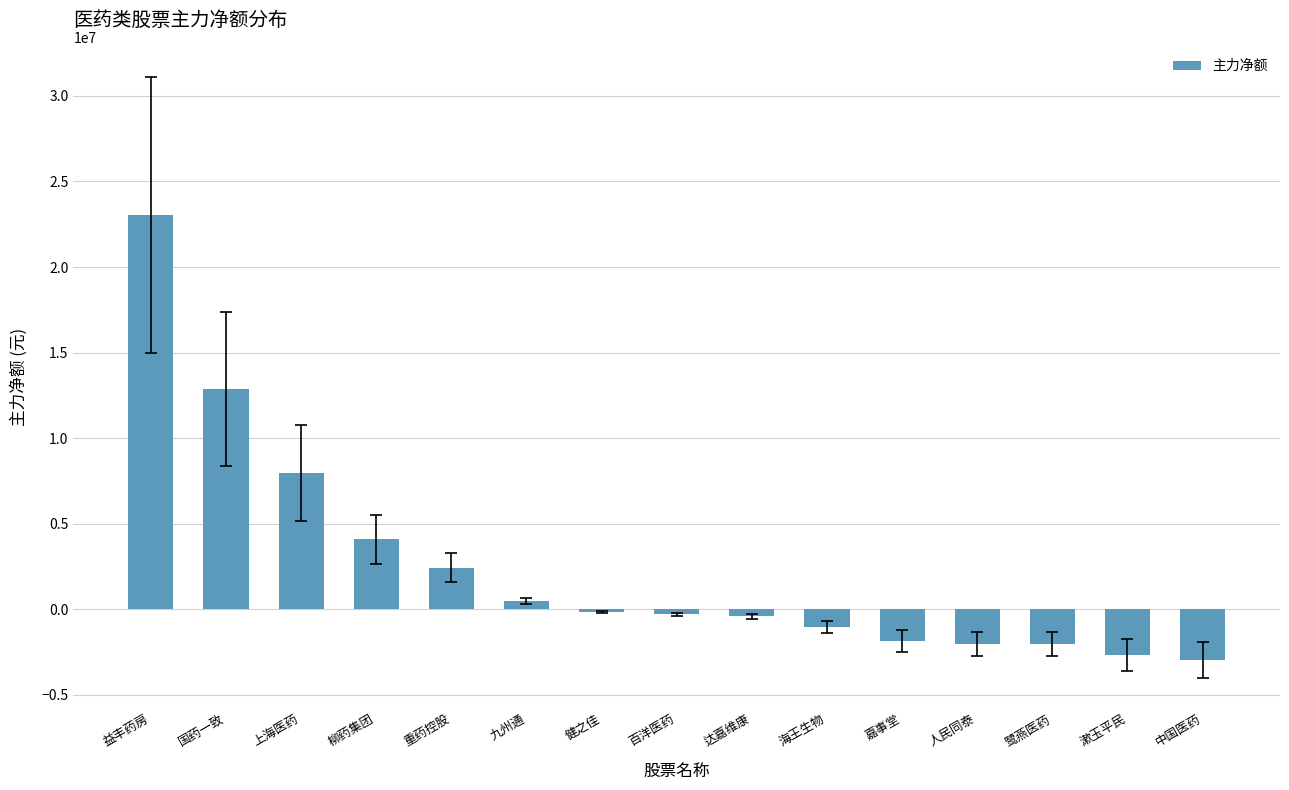

True or false: the data shows 20111292 at 国药一致.

False